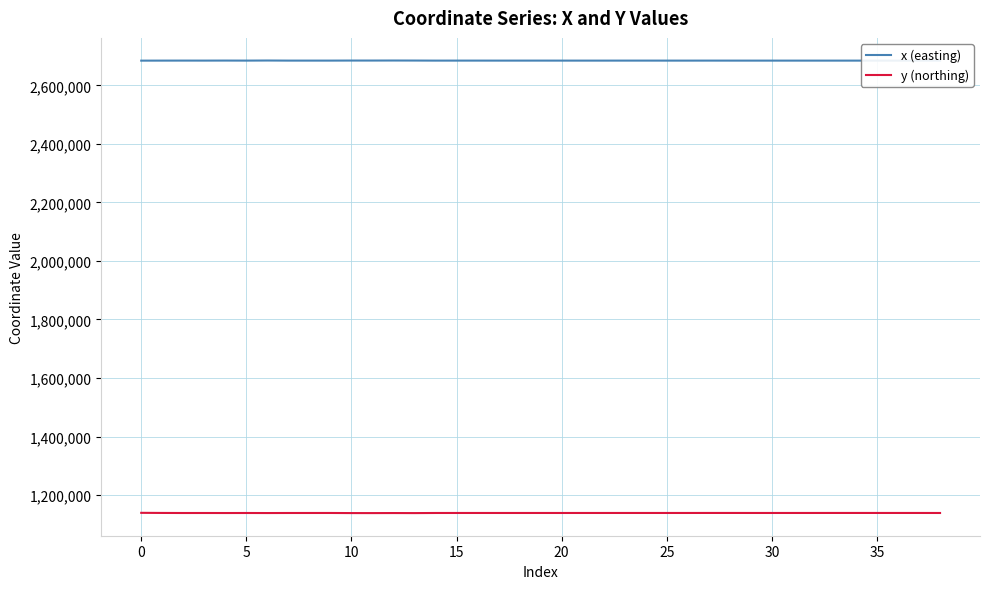

What is the highest value of the x (easting) series?

2684862.4